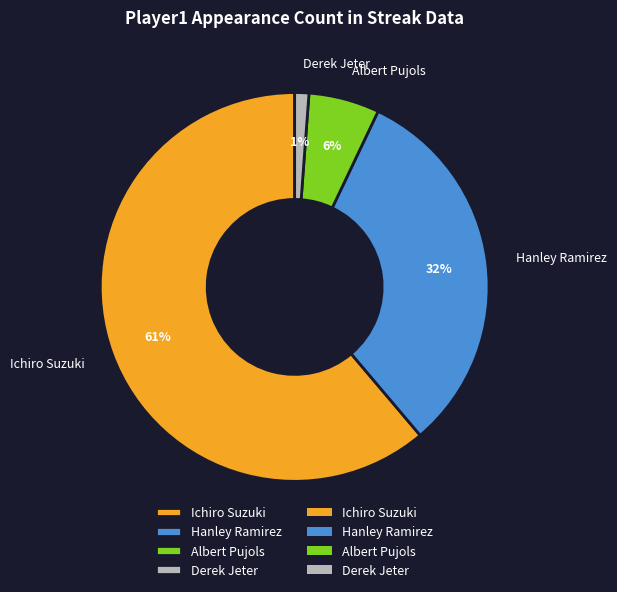

How many segments does this pie chart have?

4